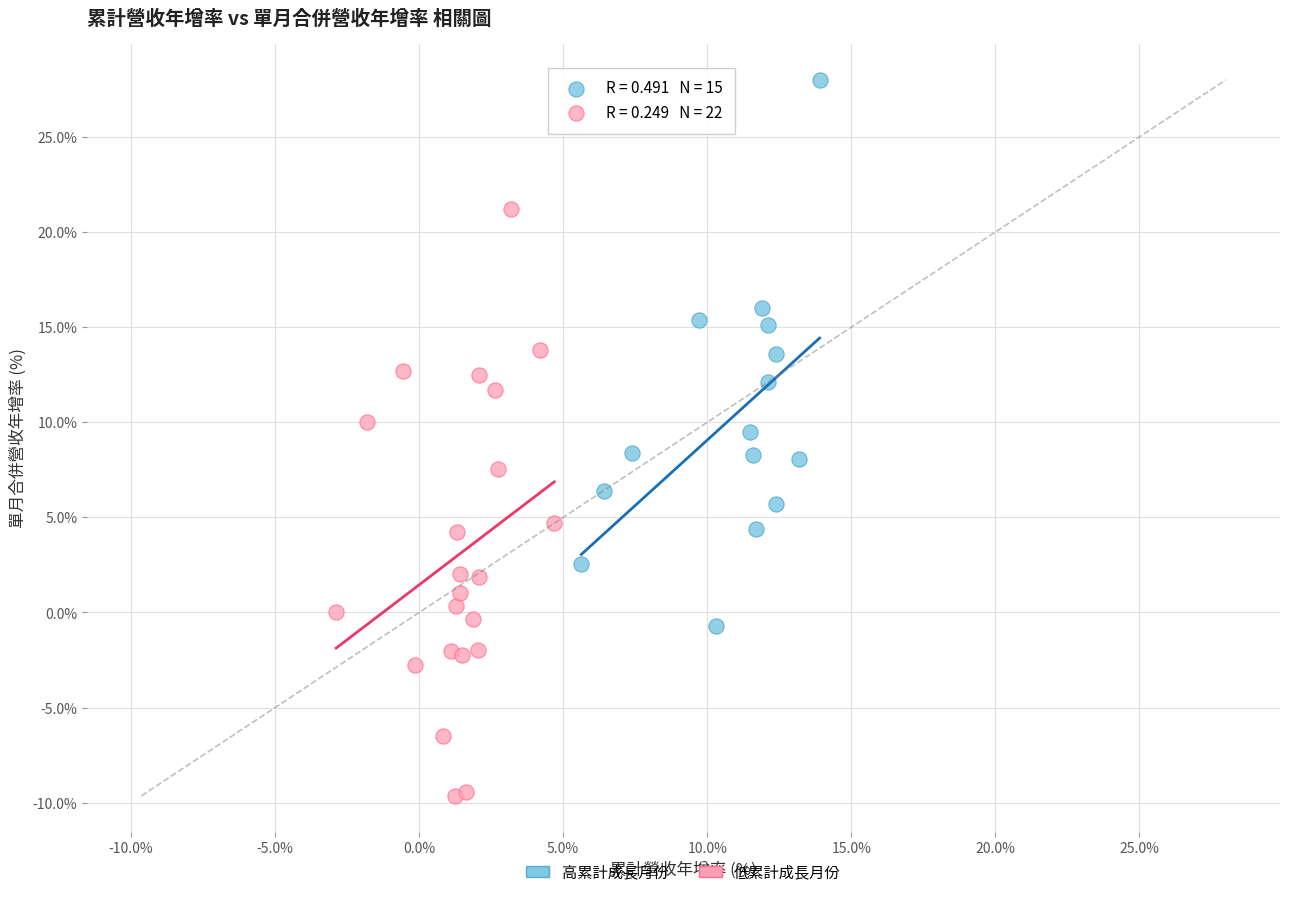

Which series has the widest spread of Y values?

低累計成長月份